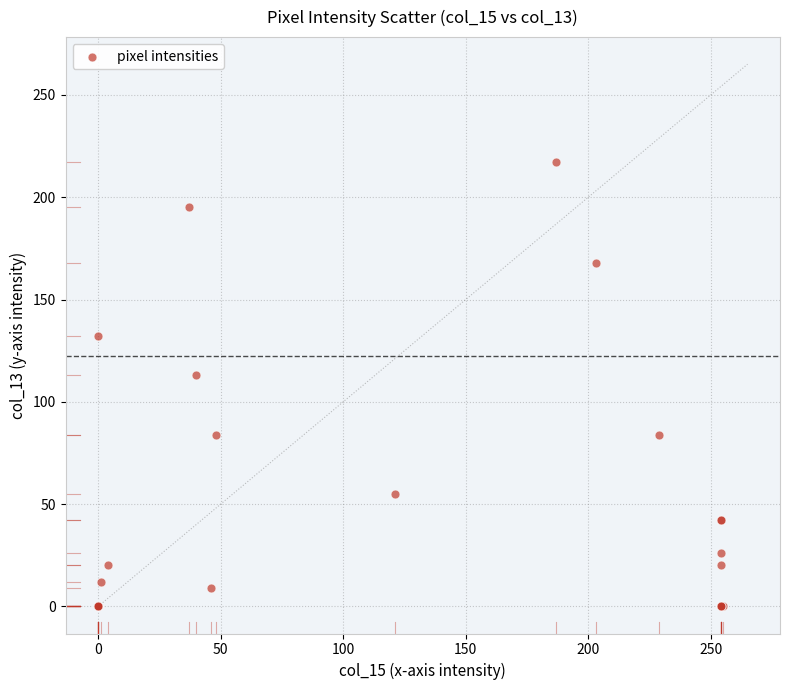

What Y value in the scatter plot is closest to 108?

113